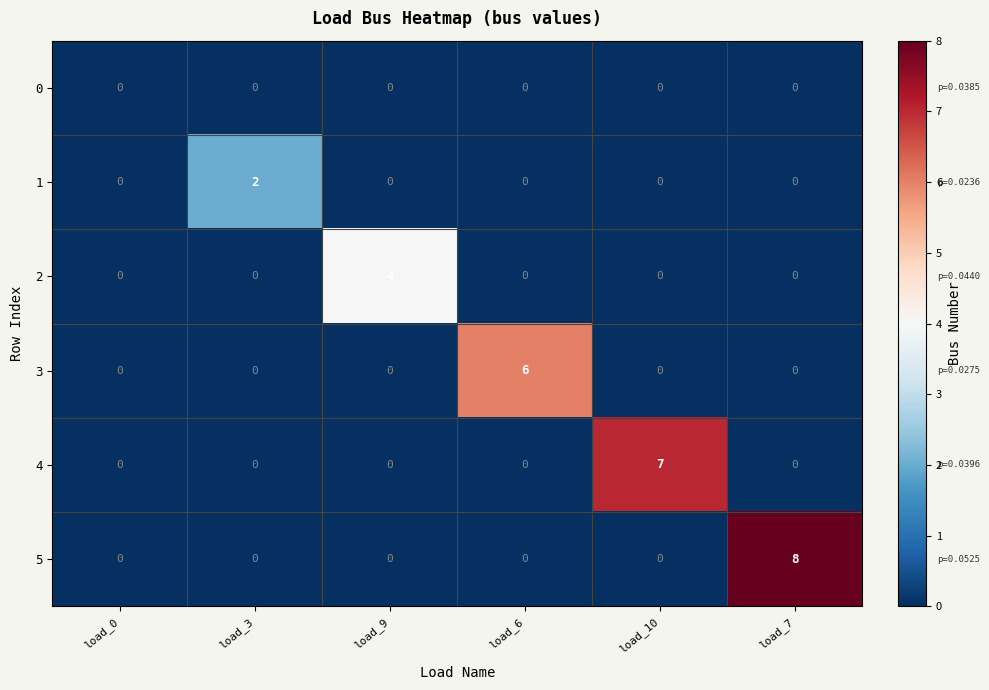

True or false: 1 has a value of 4 at load_3.

False